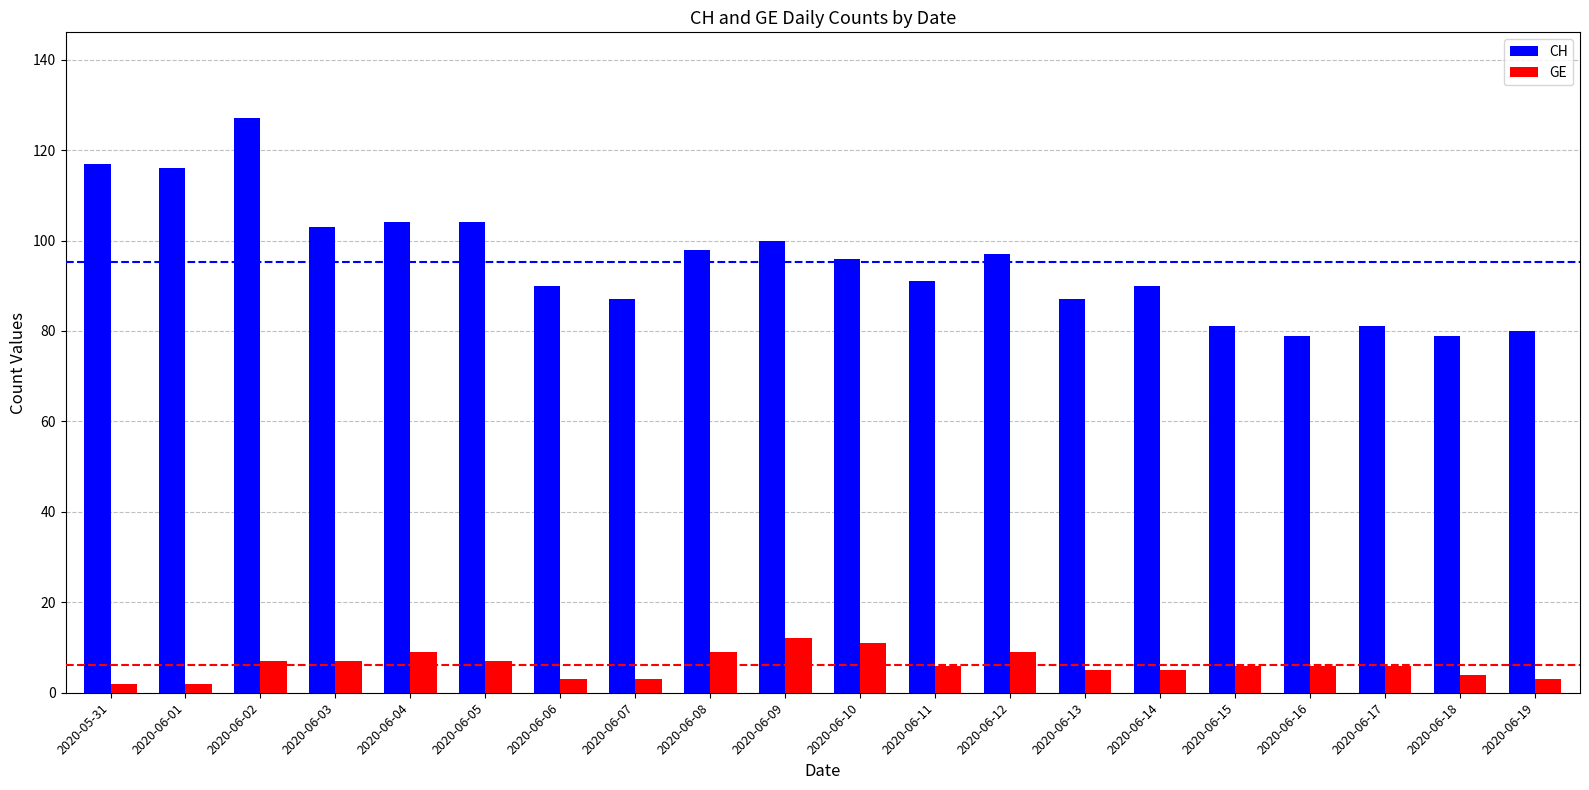

What is the value of the CH bar at the 16th from the left?

81